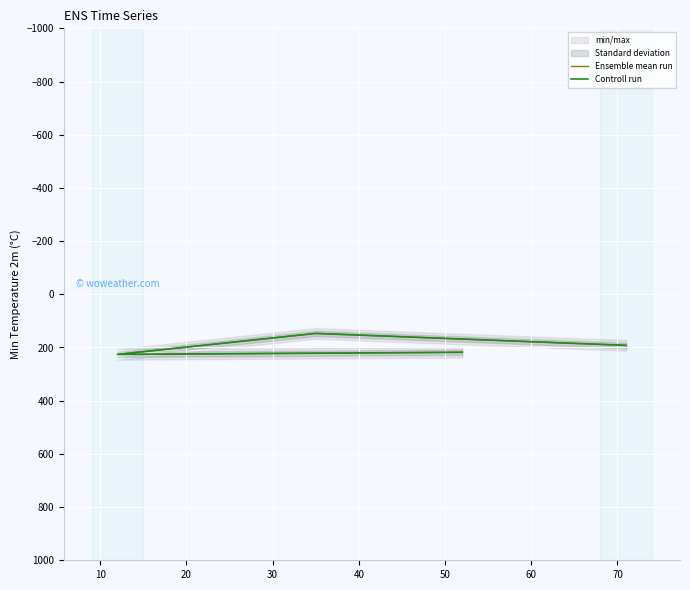

What is the value of the Ensemble mean run point at the 4th from the left?

192